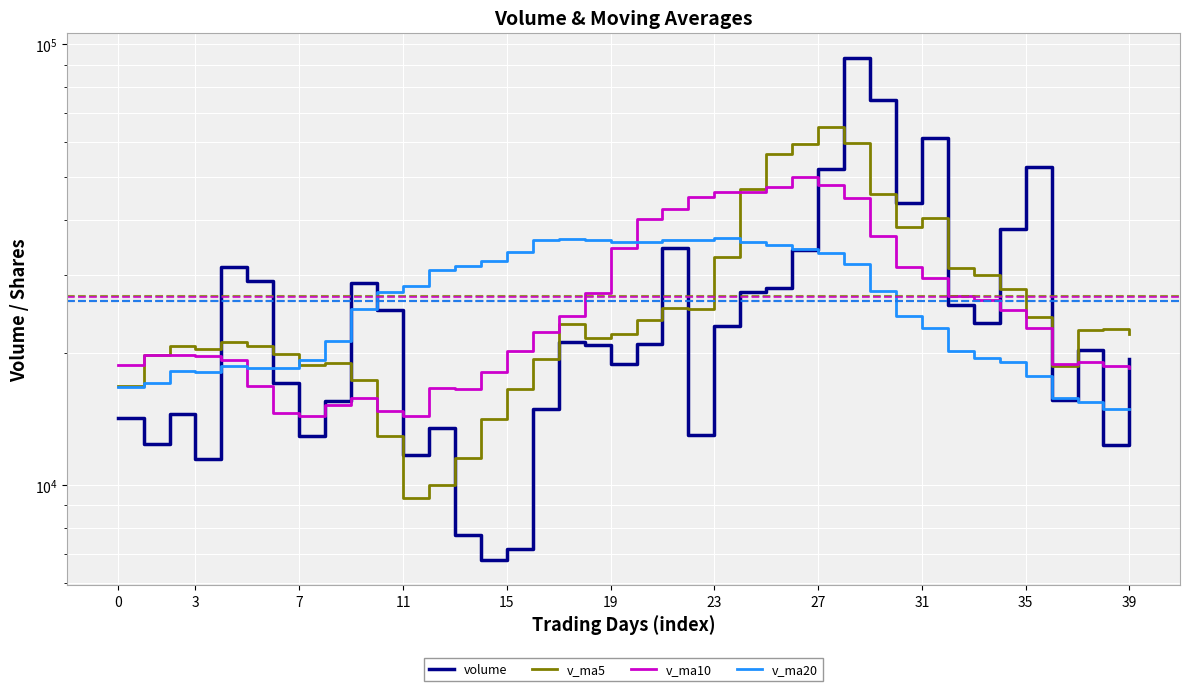

List the series in order of their peak value, lowest first.

v_ma20, v_ma10, v_ma5, volume